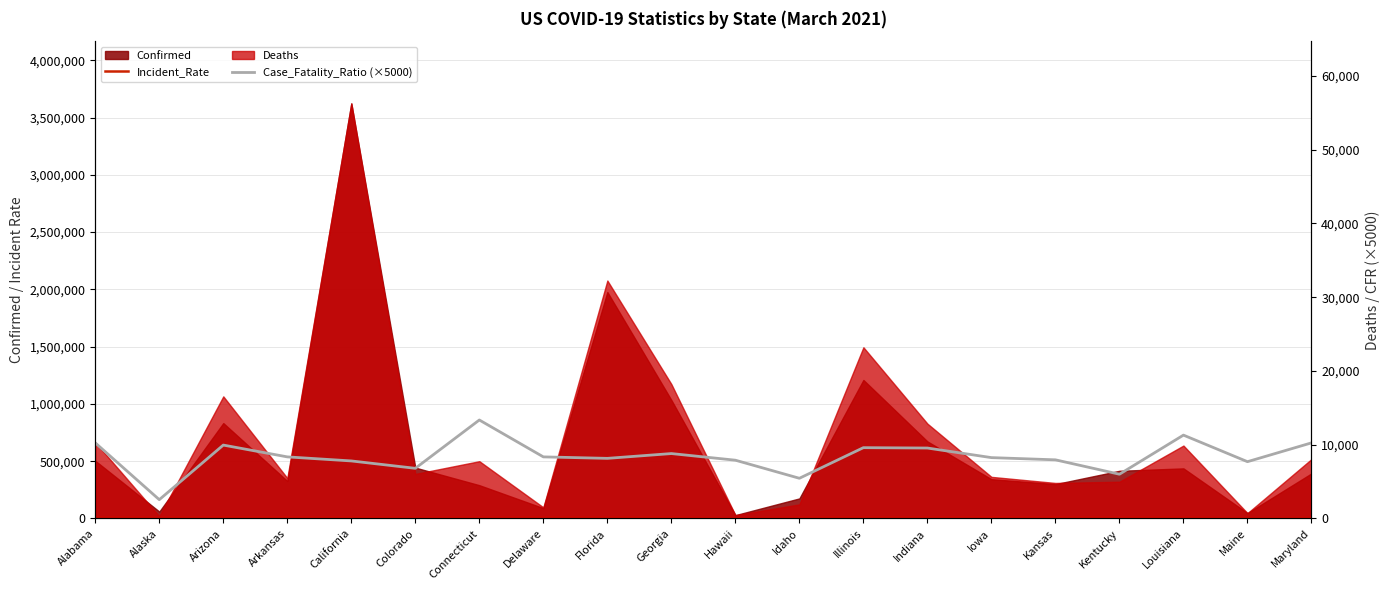

Reading right to left, extract all data points from this chart.

Incident_Rate: Maryland=6507.8	Maine=3498.8	Louisiana=9408.7	Kentucky=9316.1	Kansas=10297.4	Iowa=10867.8	Indiana=9990.1	Illinois=9542.8	Idaho=9805.8	Hawaii=2016.7	Georgia=9736.7	Florida=9204.0	Delaware=9281.6	Connecticut=8150.2	Colorado=7709.5	California=9169.5	Arkansas=10833.8	Arizona=11440.8	Alaska=8230.1	Alabama=10272.4
Case_Fatality_Ratio (×5000): Maryland=10250.0	Maine=7700.0	Louisiana=11300.0	Kentucky=6000.0	Kansas=7950.0	Iowa=8250.0	Indiana=9550.0	Illinois=9600.0	Idaho=5450.0	Hawaii=7900.0	Georgia=8800.0	Florida=8150.0	Delaware=8350.0	Connecticut=13350.0	Colorado=6800.0	California=7800.0	Arkansas=8350.0	Arizona=9950.0	Alaska=2550.0	Alabama=10250.0